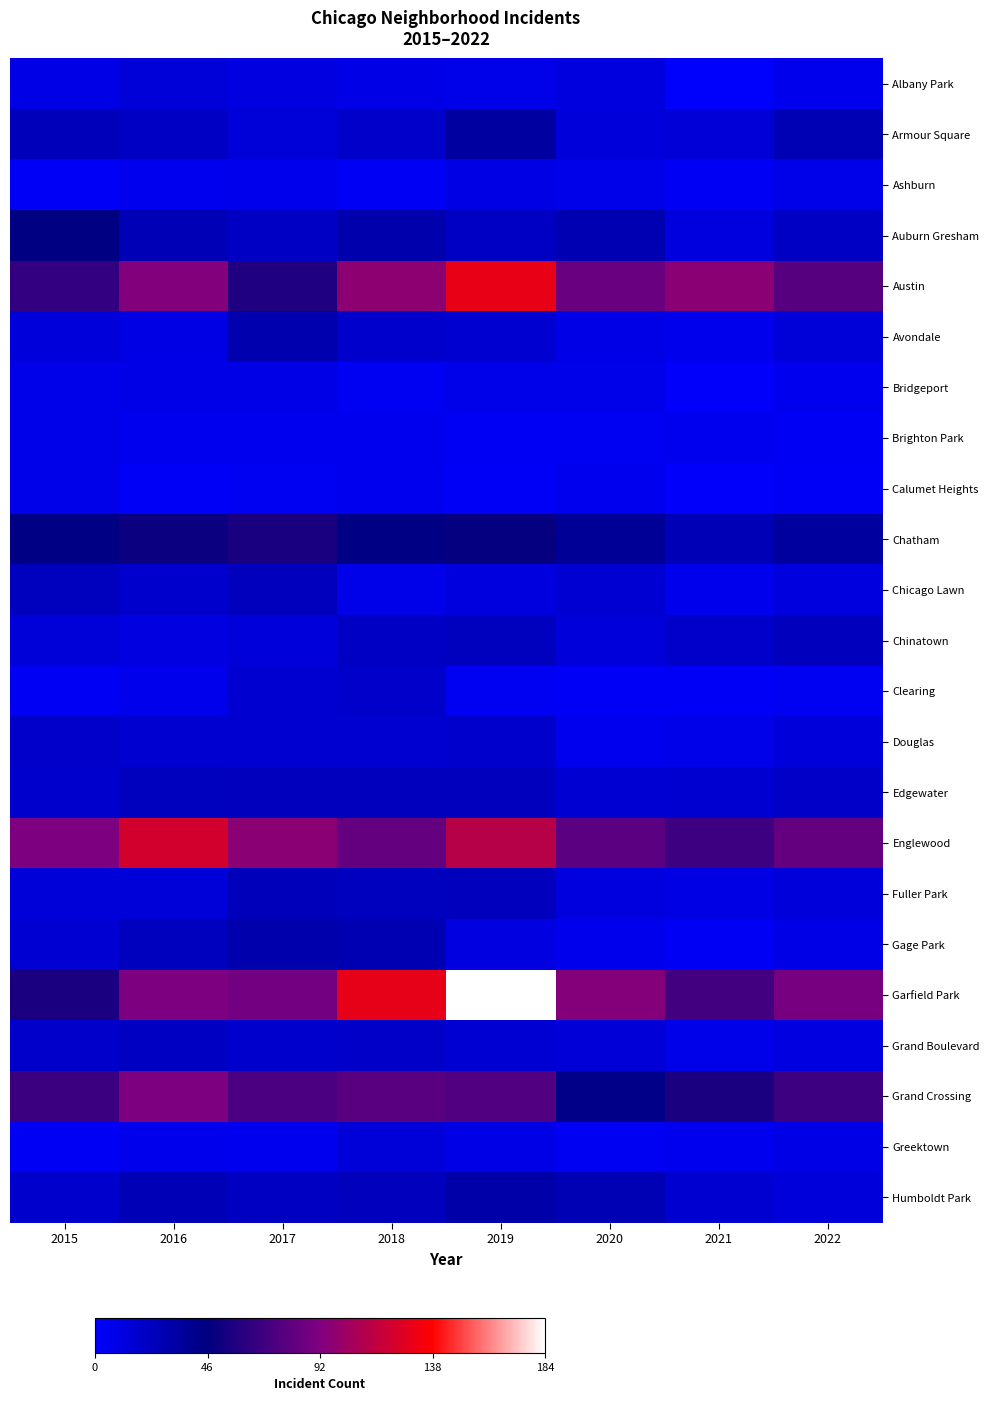

Which series has the widest spread of values?

Garfield Park